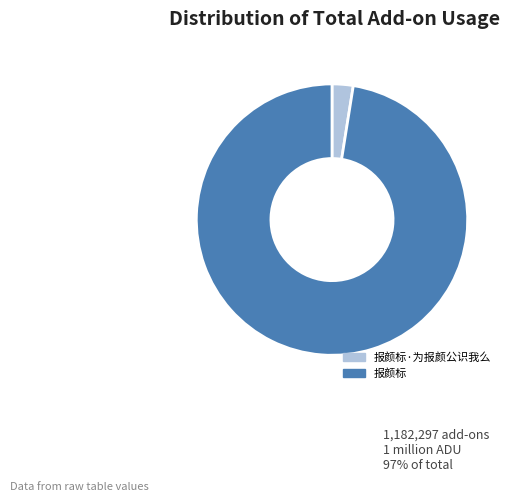

How many slices are in this pie chart?

2